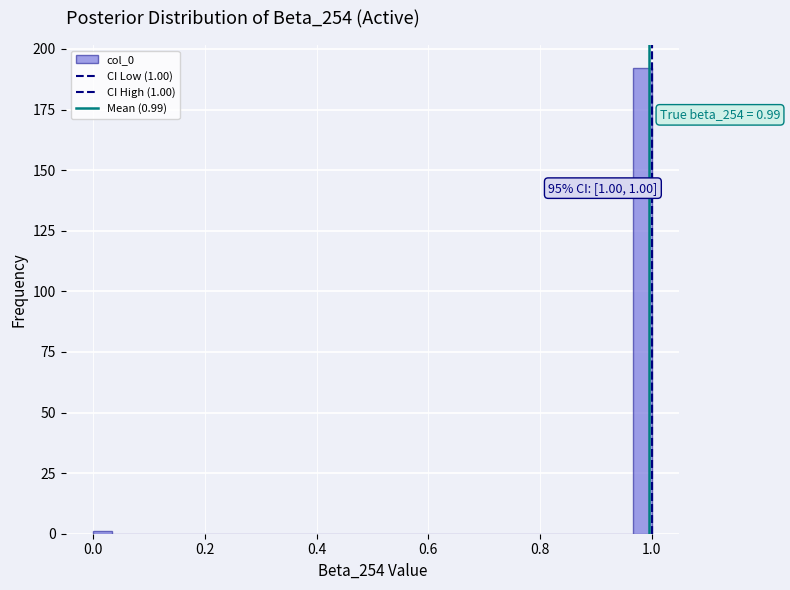

Around what value on the x-axis is the tallest bar? Give the approximate position of its centre, as read against the axis.

0.98